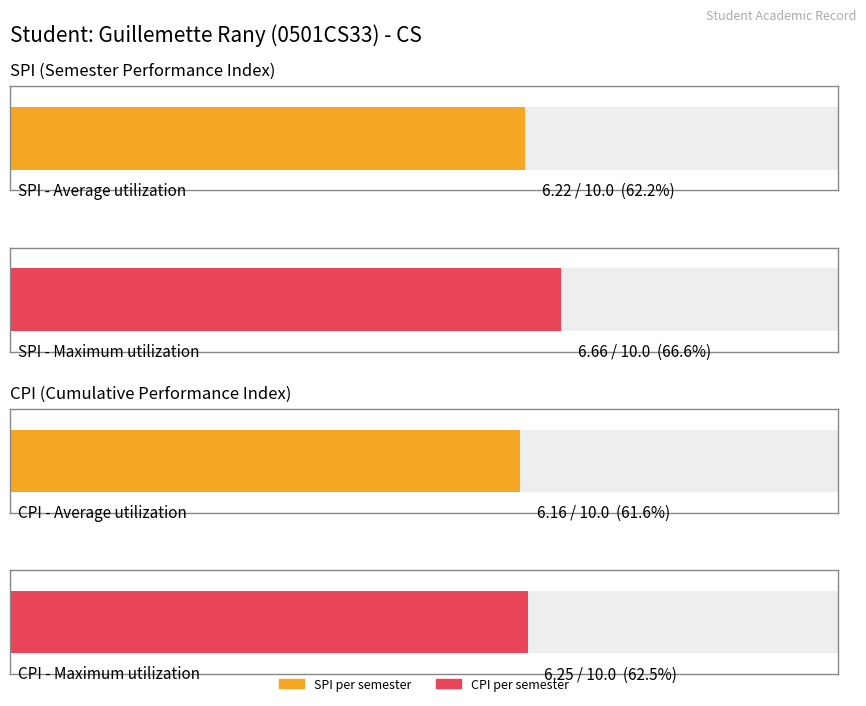

What is the approximate value of CPI at 2?

6.0